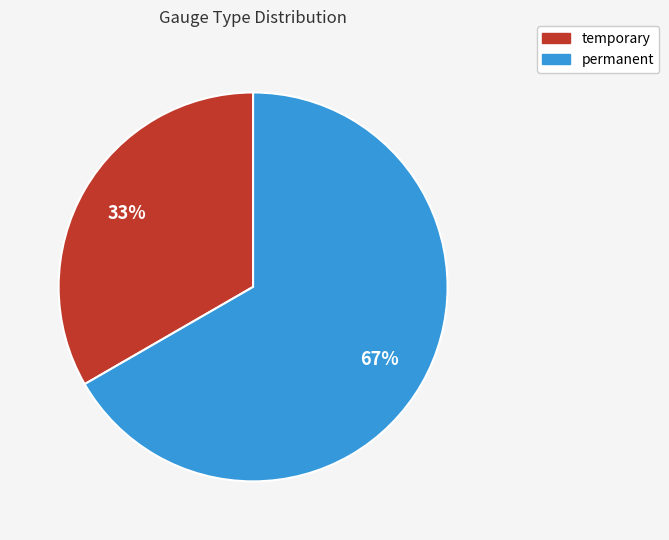

Is it true that permanent is 79% of the pie?

False